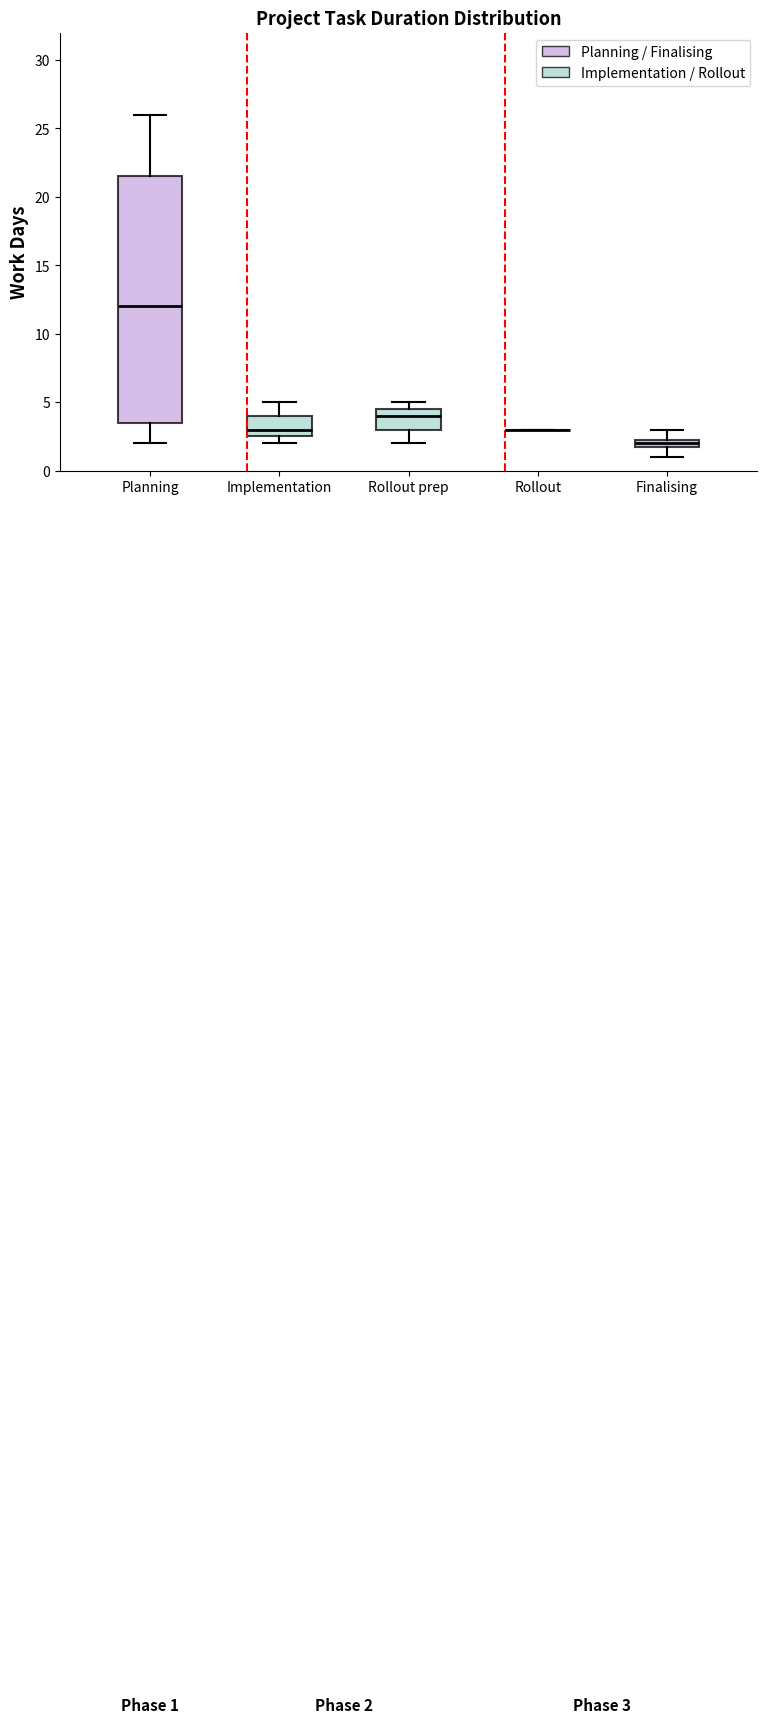

Comparing the boxes themselves (not the whiskers), which one is the tallest?

Planning